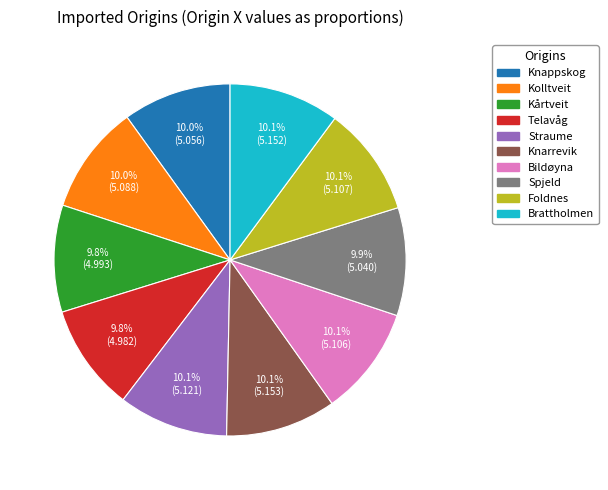

To the nearest percent, what is the combined percentage of Telavåg and Knappskog?

20%